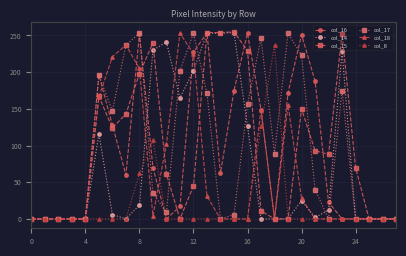

How many distinct data groups are displayed?

6